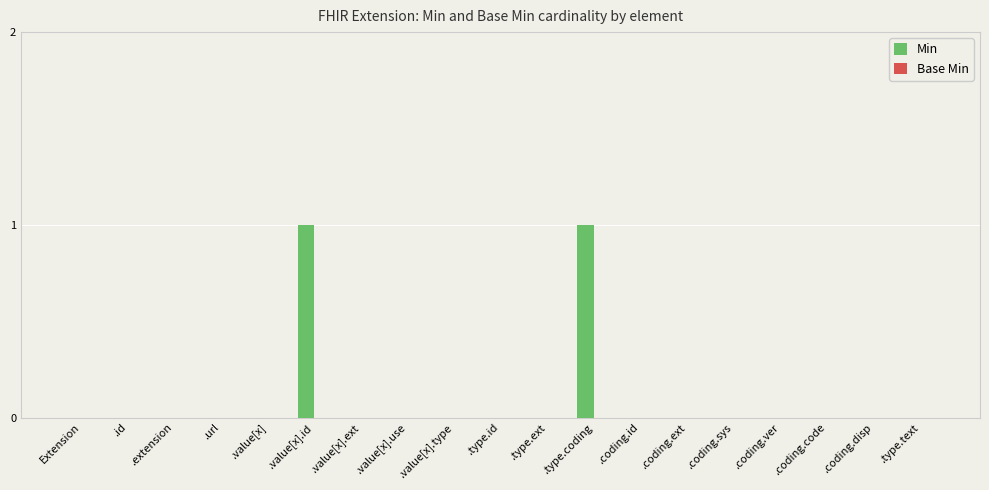

Which has a higher value, .type.text or .type.coding?

.type.coding